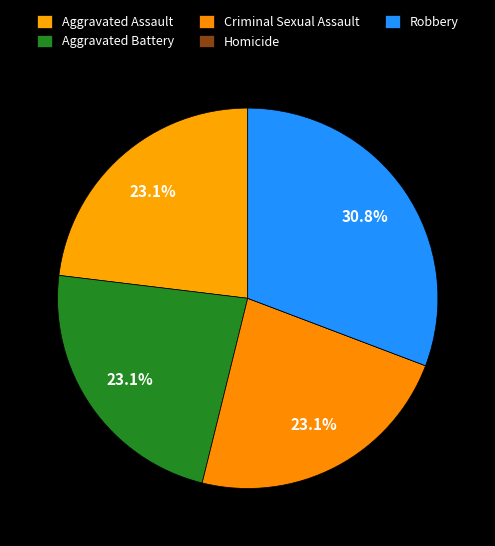

Count the number of slices in the pie.

5